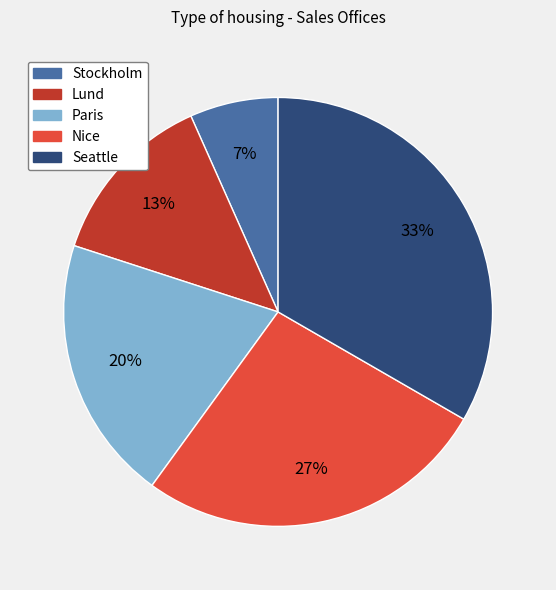

Combined, do Lund and Paris account for over 50%?

No